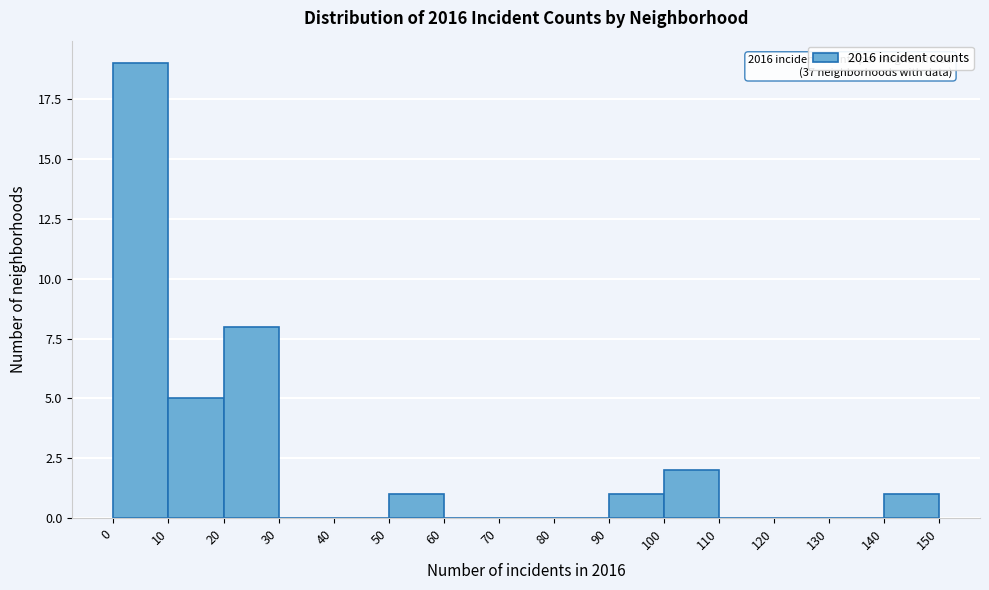

Which range on the x-axis has the tallest bar?

0 to 10